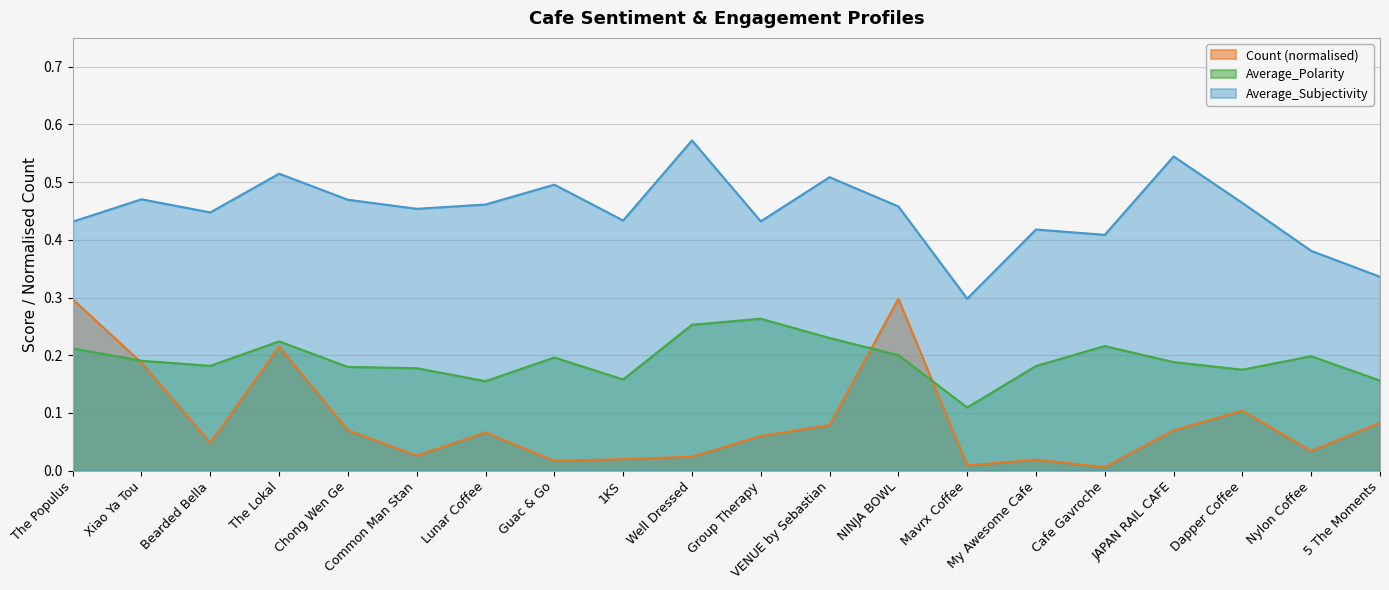

Reading left to right, what are all the values shown in this chart?

Average_Polarity: The Populus=0.2	Xiao Ya Tou=0.2	Bearded Bella=0.2	The Lokal=0.2	Chong Wen Ge=0.2	Common Man Stan=0.2	Lunar Coffee=0.2	Guac & Go=0.2	1KS=0.2	Well Dressed=0.3	Group Therapy=0.3	VENUE by Sebastian=0.2	NINJA BOWL=0.2	Mavrx Coffee=0.1	My Awesome Cafe=0.2	Cafe Gavroche=0.2	JAPAN RAIL CAFE=0.2	Dapper Coffee=0.2	Nylon Coffee=0.2	5 The Moments=0.2
Average_Subjectivity: The Populus=0.4	Xiao Ya Tou=0.5	Bearded Bella=0.4	The Lokal=0.5	Chong Wen Ge=0.5	Common Man Stan=0.5	Lunar Coffee=0.5	Guac & Go=0.5	1KS=0.4	Well Dressed=0.6	Group Therapy=0.4	VENUE by Sebastian=0.5	NINJA BOWL=0.5	Mavrx Coffee=0.3	My Awesome Cafe=0.4	Cafe Gavroche=0.4	JAPAN RAIL CAFE=0.5	Dapper Coffee=0.5	Nylon Coffee=0.4	5 The Moments=0.3
Count_norm: The Populus=0.3	Xiao Ya Tou=0.2	Bearded Bella=0.0	The Lokal=0.2	Chong Wen Ge=0.1	Common Man Stan=0.0	Lunar Coffee=0.1	Guac & Go=0.0	1KS=0.0	Well Dressed=0.0	Group Therapy=0.1	VENUE by Sebastian=0.1	NINJA BOWL=0.3	Mavrx Coffee=0.0	My Awesome Cafe=0.0	Cafe Gavroche=0.0	JAPAN RAIL CAFE=0.1	Dapper Coffee=0.1	Nylon Coffee=0.0	5 The Moments=0.1